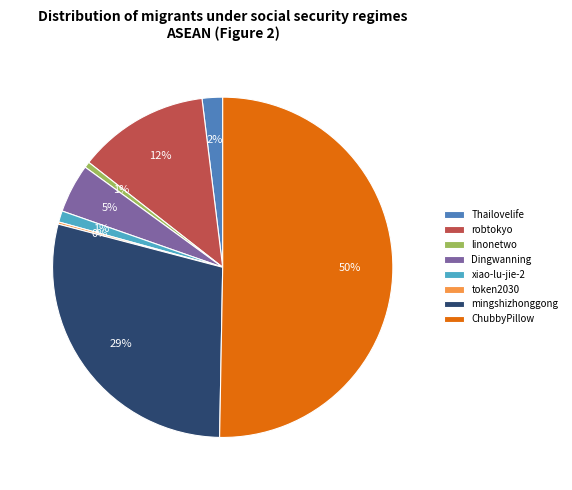

To the nearest percent, what is the combined percentage of robtokyo and Thailovelife?

14%